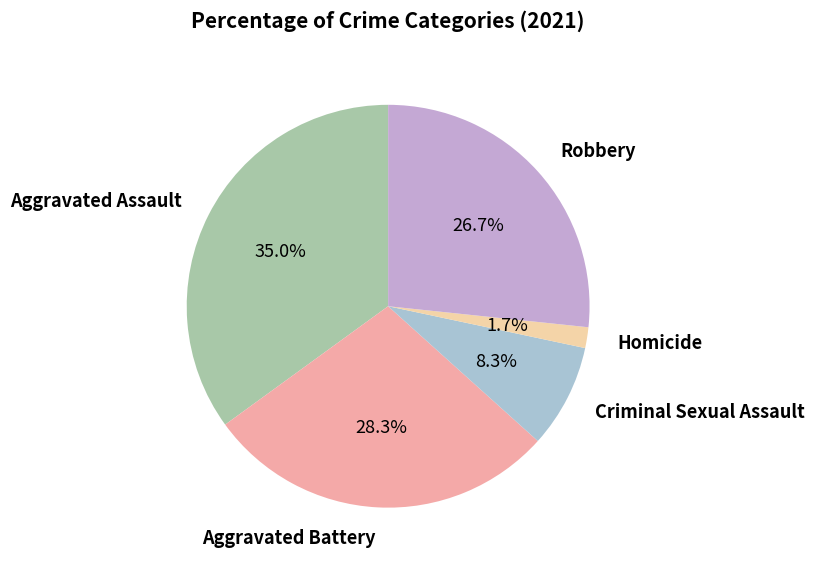

Rank the categories by value from lowest to highest.

Homicide, Criminal Sexual Assault, Robbery, Aggravated Battery, Aggravated Assault